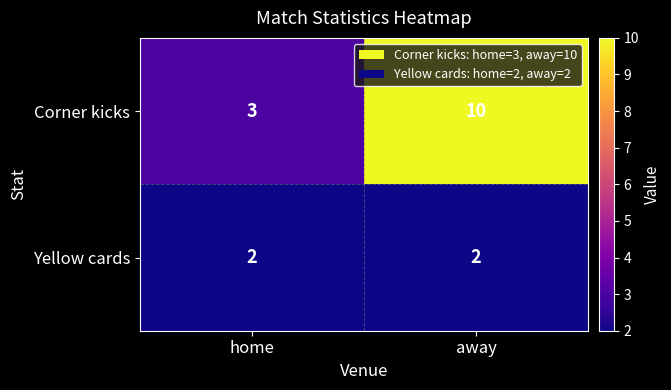

Rank the series by their maximum value, from lowest to highest.

Yellow cards, Corner kicks